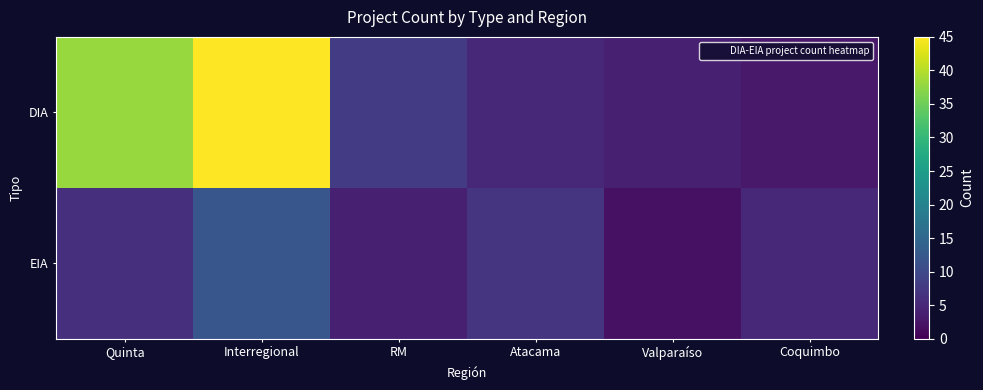

Which label corresponds to the largest value in the chart?

Interregional